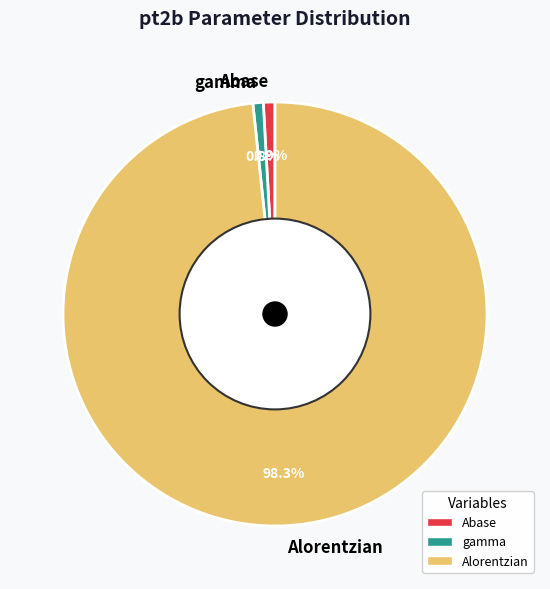

The gamma slice represents 1% of the pie. True or false?

True